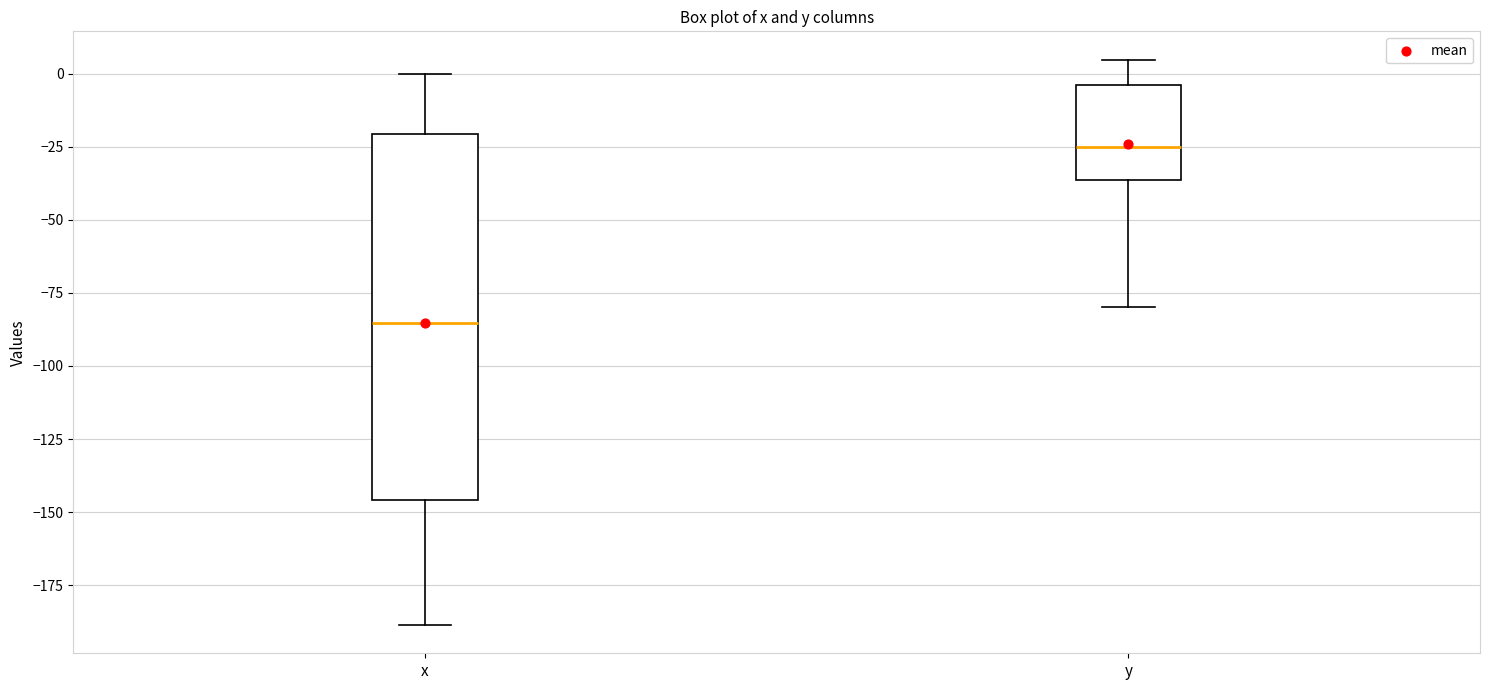

Reading left to right, read every box against the y-axis: the position of its median line, the range the box covers, and the ends of its whiskers. The values are not printed on the chart, so give them approximately, as read against the axis.

x: median -85, box -145 to -20, whiskers -190 to 0
y: median -25, box -35 to -5, whiskers -80 to 5